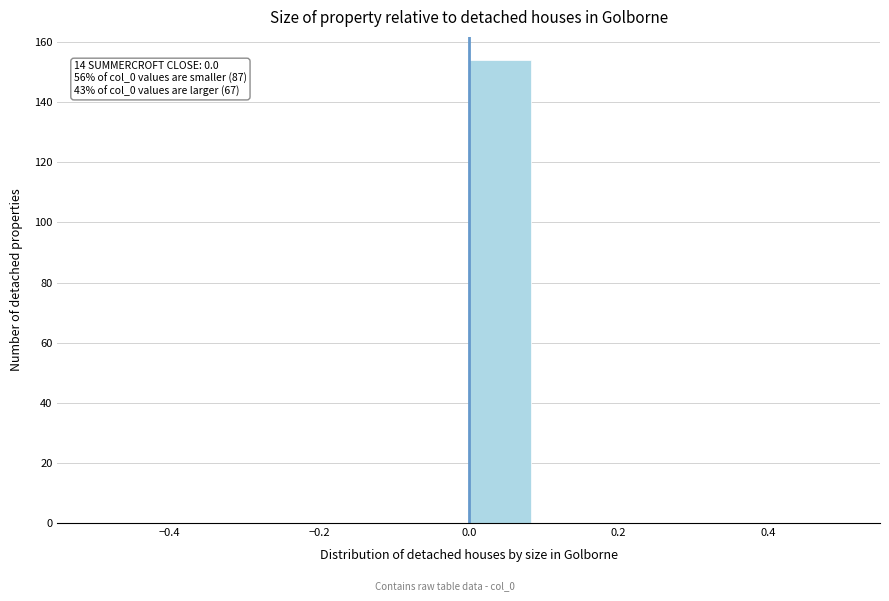

Over which range of the x-axis is the bar tallest?

0.00 to 0.08